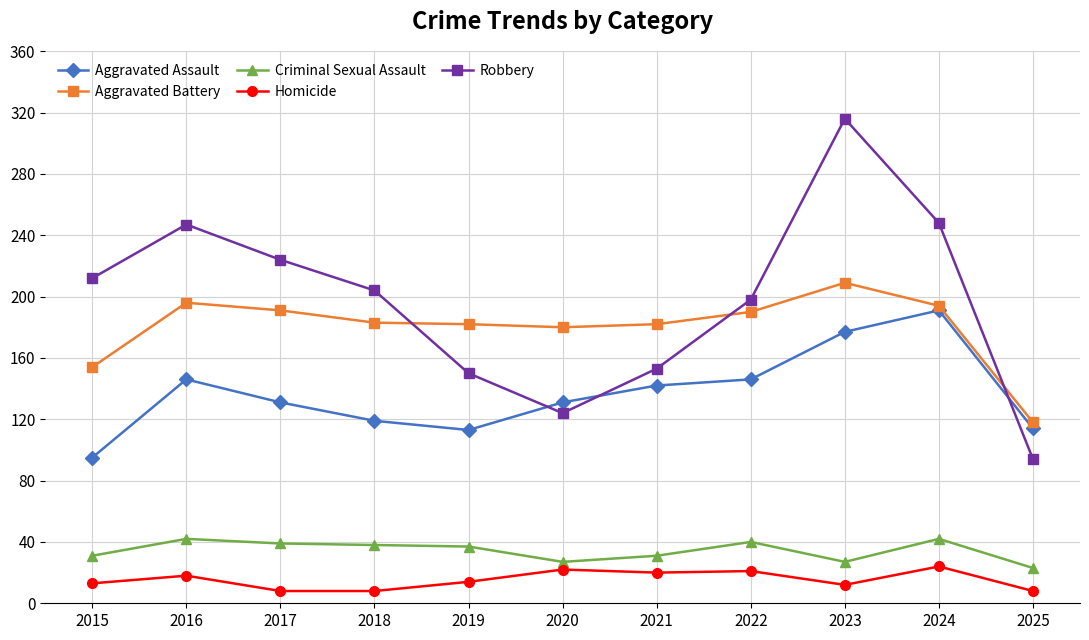

True or false: Aggravated Assault and Homicide cross at least once.

False